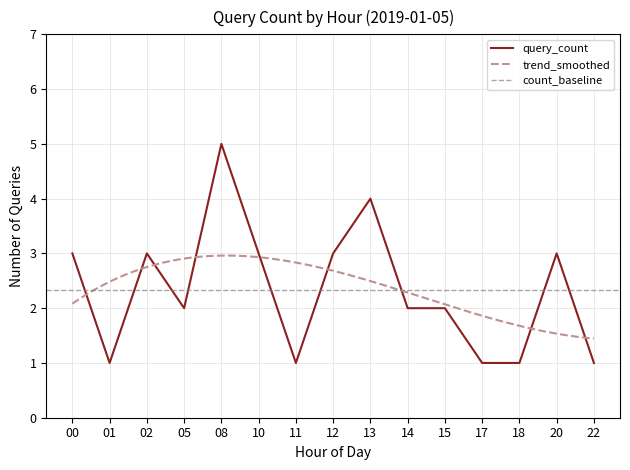

The value of query_count at 22 is 1. True or false?

True